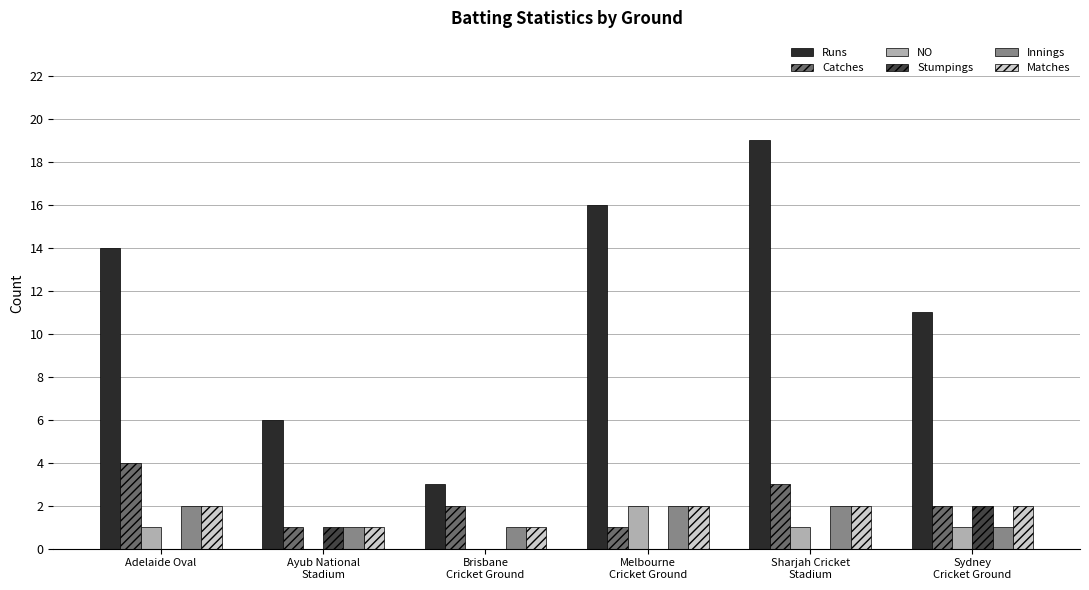

What is the sum of all Stumpings values?

3